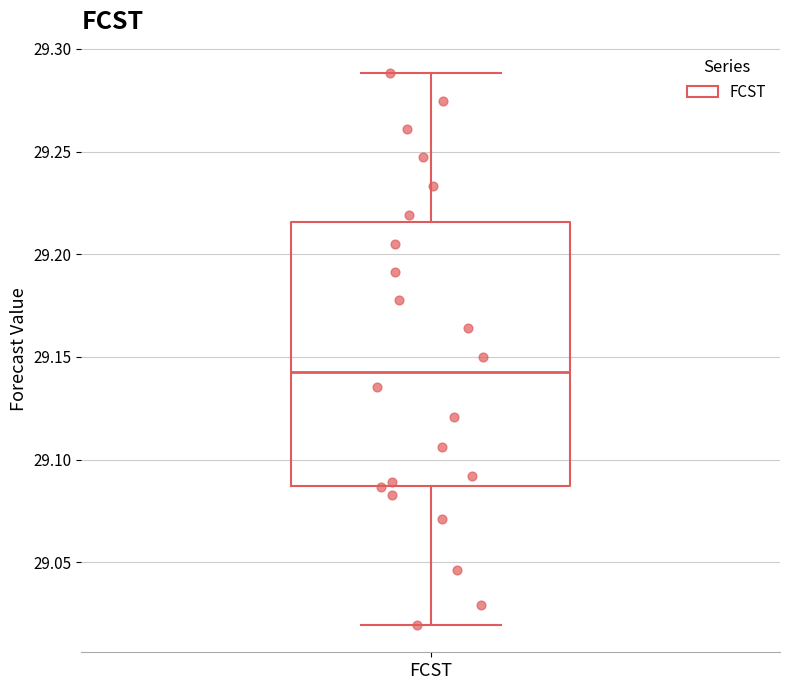

Transcribe this box plot: give where the median line is, the range the box spans, and where the two whiskers end, as read against the y-axis. The values are not printed on the chart, so give them approximately, as read against the axis.

median 29.145, box 29.085 to 29.215, whiskers 29.020 to 29.290